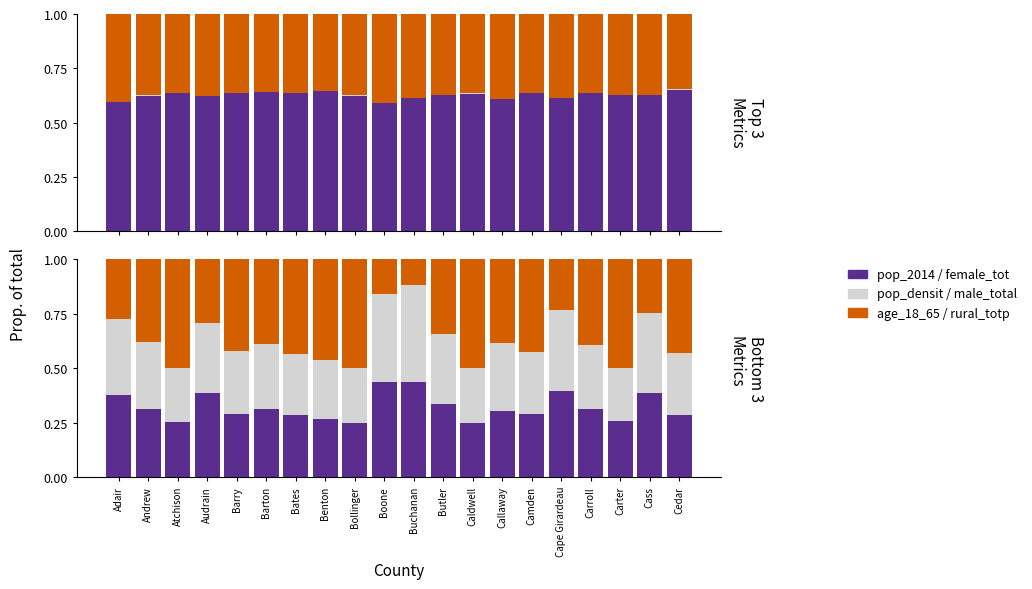

Reading left to right, transcribe all the data shown in this chart.

pop_2014: Adair=0.6	Andrew=0.6	Atchison=0.6	Audrain=0.6	Barry=0.6	Barton=0.6	Bates=0.6	Benton=0.6	Bollinger=0.6	Boone=0.6	Buchanan=0.6	Butler=0.6	Caldwell=0.6	Callaway=0.6	Camden=0.6	Cape Girardeau=0.6	Carroll=0.6	Carter=0.6	Cass=0.6	Cedar=0.7
pop_densit: Adair=0.0	Andrew=0.0	Atchison=0.0	Audrain=0.0	Barry=0.0	Barton=0.0	Bates=0.0	Benton=0.0	Bollinger=0.0	Boone=0.0	Buchanan=0.0	Butler=0.0	Caldwell=0.0	Callaway=0.0	Camden=0.0	Cape Girardeau=0.0	Carroll=0.0	Carter=0.0	Cass=0.0	Cedar=0.0
age_18_65: Adair=0.4	Andrew=0.4	Atchison=0.4	Audrain=0.4	Barry=0.4	Barton=0.4	Bates=0.4	Benton=0.4	Bollinger=0.4	Boone=0.4	Buchanan=0.4	Butler=0.4	Caldwell=0.4	Callaway=0.4	Camden=0.4	Cape Girardeau=0.4	Carroll=0.4	Carter=0.4	Cass=0.4	Cedar=0.3
female_tot: Adair=0.4	Andrew=0.3	Atchison=0.3	Audrain=0.4	Barry=0.3	Barton=0.3	Bates=0.3	Benton=0.3	Bollinger=0.2	Boone=0.4	Buchanan=0.4	Butler=0.3	Caldwell=0.2	Callaway=0.3	Camden=0.3	Cape Girardeau=0.4	Carroll=0.3	Carter=0.3	Cass=0.4	Cedar=0.3
male_total: Adair=0.3	Andrew=0.3	Atchison=0.2	Audrain=0.3	Barry=0.3	Barton=0.3	Bates=0.3	Benton=0.3	Bollinger=0.2	Boone=0.4	Buchanan=0.4	Butler=0.3	Caldwell=0.3	Callaway=0.3	Camden=0.3	Cape Girardeau=0.4	Carroll=0.3	Carter=0.2	Cass=0.4	Cedar=0.3
rural_totp: Adair=0.3	Andrew=0.4	Atchison=0.5	Audrain=0.3	Barry=0.4	Barton=0.4	Bates=0.4	Benton=0.5	Bollinger=0.5	Boone=0.2	Buchanan=0.1	Butler=0.3	Caldwell=0.5	Callaway=0.4	Camden=0.4	Cape Girardeau=0.2	Carroll=0.4	Carter=0.5	Cass=0.2	Cedar=0.4